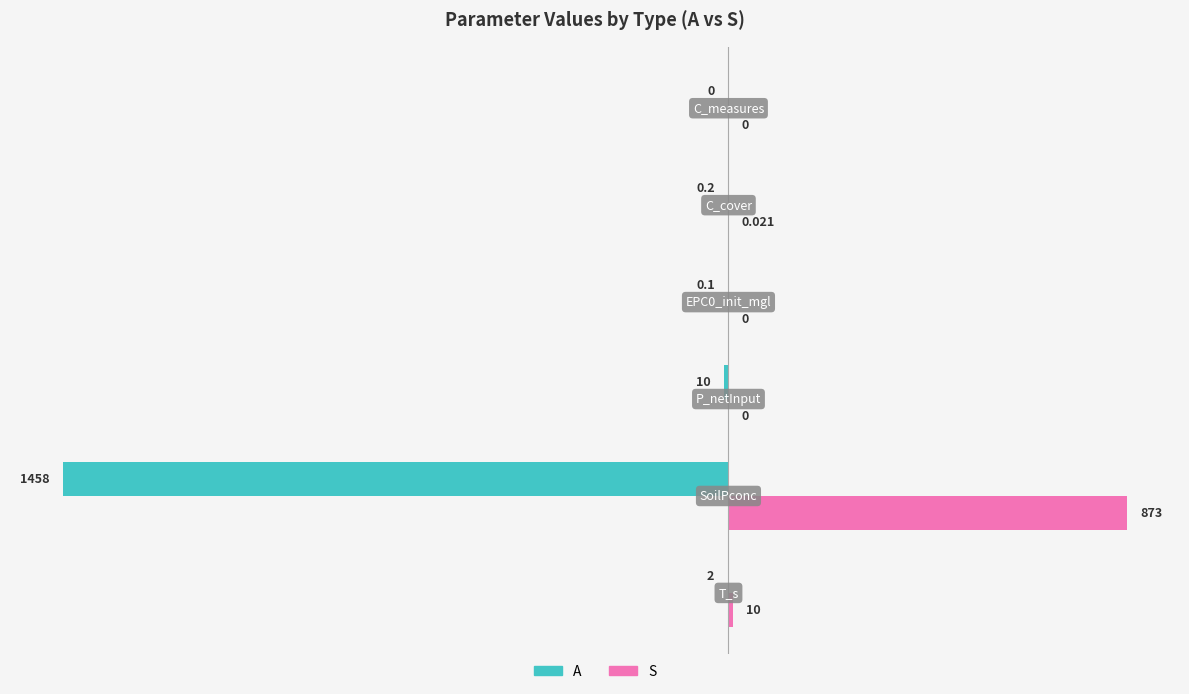

Which series has the largest total across all categories?

S